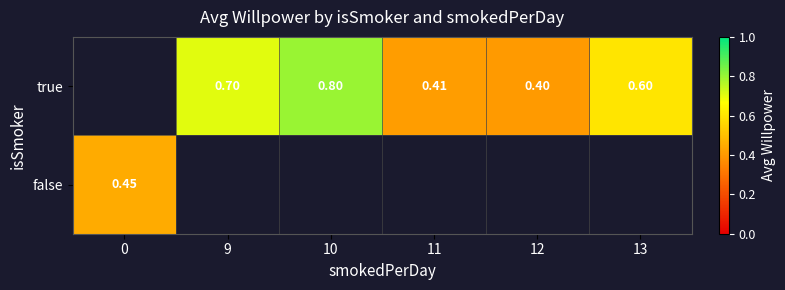

Which category has the highest value across all series?

10